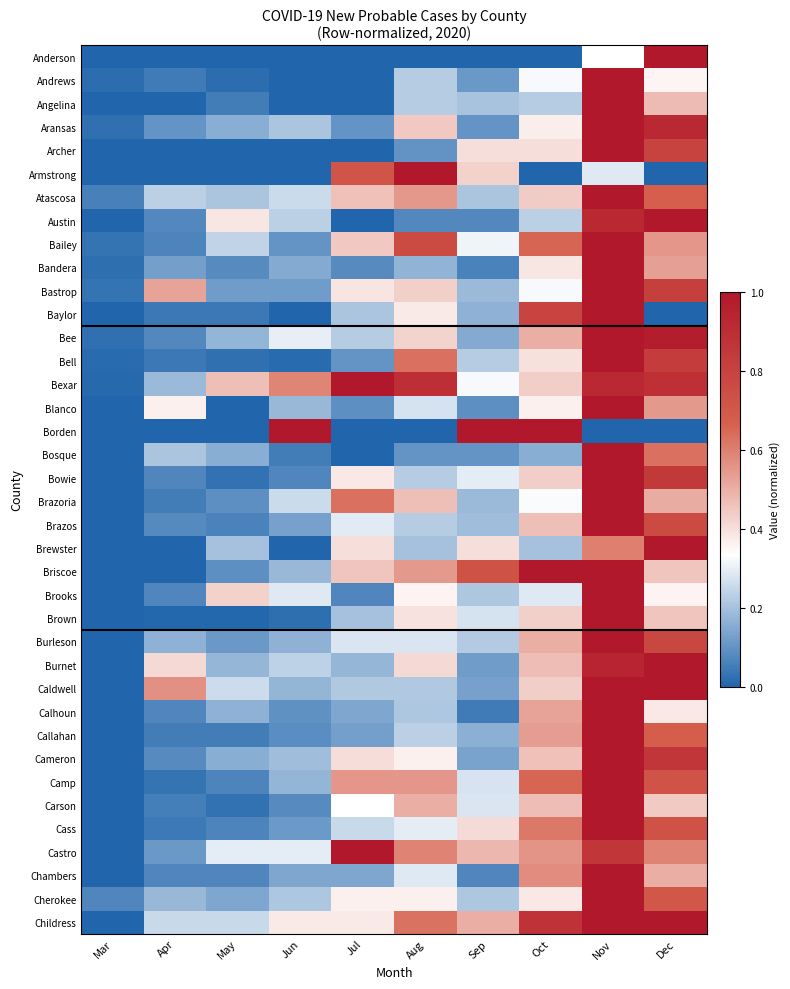

Reading left to right, extract all data points from this chart.

Anderson: Mar=0.0	Apr=0.0	May=0.0	Jun=0.0	Jul=0.0	Aug=0.0	Sep=0.0	Oct=0.0	Nov=0.3	Dec=1.0
Andrews: Mar=0.0	Apr=0.0	May=0.0	Jun=0.0	Jul=0.0	Aug=0.2	Sep=0.1	Oct=0.3	Nov=1.0	Dec=0.4
Angelina: Mar=0.0	Apr=0.0	May=0.1	Jun=0.0	Jul=0.0	Aug=0.2	Sep=0.2	Oct=0.2	Nov=1.0	Dec=0.5
Aransas: Mar=0.0	Apr=0.1	May=0.2	Jun=0.2	Jul=0.1	Aug=0.4	Sep=0.1	Oct=0.4	Nov=1.0	Dec=0.9
Archer: Mar=0.0	Apr=0.0	May=0.0	Jun=0.0	Jul=0.0	Aug=0.1	Sep=0.4	Oct=0.4	Nov=1.0	Dec=0.8
Armstrong: Mar=0.0	Apr=0.0	May=0.0	Jun=0.0	Jul=0.7	Aug=1.0	Sep=0.4	Oct=0.0	Nov=0.3	Dec=0.0
Atascosa: Mar=0.1	Apr=0.2	May=0.2	Jun=0.3	Jul=0.5	Aug=0.5	Sep=0.2	Oct=0.4	Nov=1.0	Dec=0.7
Austin: Mar=0.0	Apr=0.1	May=0.4	Jun=0.2	Jul=0.0	Aug=0.1	Sep=0.1	Oct=0.2	Nov=0.9	Dec=1.0
Bailey: Mar=0.0	Apr=0.1	May=0.2	Jun=0.1	Jul=0.4	Aug=0.8	Sep=0.3	Oct=0.7	Nov=1.0	Dec=0.6
Bandera: Mar=0.0	Apr=0.1	May=0.1	Jun=0.1	Jul=0.1	Aug=0.2	Sep=0.1	Oct=0.4	Nov=1.0	Dec=0.5
Bastrop: Mar=0.0	Apr=0.5	May=0.1	Jun=0.1	Jul=0.4	Aug=0.4	Sep=0.2	Oct=0.3	Nov=1.0	Dec=0.8
Baylor: Mar=0.0	Apr=0.0	May=0.0	Jun=0.0	Jul=0.2	Aug=0.4	Sep=0.2	Oct=0.8	Nov=1.0	Dec=0.0
Bee: Mar=0.0	Apr=0.1	May=0.2	Jun=0.3	Jul=0.2	Aug=0.4	Sep=0.1	Oct=0.5	Nov=1.0	Dec=1.0
Bell: Mar=0.0	Apr=0.0	May=0.0	Jun=0.0	Jul=0.1	Aug=0.6	Sep=0.2	Oct=0.4	Nov=1.0	Dec=0.8
Bexar: Mar=0.0	Apr=0.2	May=0.5	Jun=0.6	Jul=1.0	Aug=0.9	Sep=0.3	Oct=0.4	Nov=0.9	Dec=0.9
Blanco: Mar=0.0	Apr=0.4	May=0.0	Jun=0.2	Jul=0.1	Aug=0.3	Sep=0.1	Oct=0.4	Nov=1.0	Dec=0.5
Borden: Mar=0.0	Apr=0.0	May=0.0	Jun=1.0	Jul=0.0	Aug=0.0	Sep=1.0	Oct=1.0	Nov=0.0	Dec=0.0
Bosque: Mar=0.0	Apr=0.2	May=0.2	Jun=0.1	Jul=0.0	Aug=0.1	Sep=0.1	Oct=0.2	Nov=1.0	Dec=0.6
Bowie: Mar=0.0	Apr=0.1	May=0.0	Jun=0.1	Jul=0.4	Aug=0.2	Sep=0.3	Oct=0.4	Nov=1.0	Dec=0.8
Brazoria: Mar=0.0	Apr=0.1	May=0.1	Jun=0.3	Jul=0.6	Aug=0.5	Sep=0.2	Oct=0.3	Nov=1.0	Dec=0.5
Brazos: Mar=0.0	Apr=0.1	May=0.1	Jun=0.1	Jul=0.3	Aug=0.2	Sep=0.2	Oct=0.5	Nov=1.0	Dec=0.8
Brewster: Mar=0.0	Apr=0.0	May=0.2	Jun=0.0	Jul=0.4	Aug=0.2	Sep=0.4	Oct=0.2	Nov=0.6	Dec=1.0
Briscoe: Mar=0.0	Apr=0.0	May=0.1	Jun=0.2	Jul=0.5	Aug=0.5	Sep=0.7	Oct=1.0	Nov=1.0	Dec=0.5
Brooks: Mar=0.0	Apr=0.1	May=0.4	Jun=0.3	Jul=0.1	Aug=0.4	Sep=0.2	Oct=0.3	Nov=1.0	Dec=0.4
Brown: Mar=0.0	Apr=0.0	May=0.0	Jun=0.0	Jul=0.2	Aug=0.4	Sep=0.3	Oct=0.4	Nov=1.0	Dec=0.5
Burleson: Mar=0.0	Apr=0.2	May=0.1	Jun=0.2	Jul=0.3	Aug=0.3	Sep=0.2	Oct=0.5	Nov=1.0	Dec=0.8
Burnet: Mar=0.0	Apr=0.4	May=0.2	Jun=0.2	Jul=0.2	Aug=0.4	Sep=0.1	Oct=0.5	Nov=0.9	Dec=1.0
Caldwell: Mar=0.0	Apr=0.6	May=0.3	Jun=0.2	Jul=0.2	Aug=0.2	Sep=0.1	Oct=0.4	Nov=1.0	Dec=1.0
Calhoun: Mar=0.0	Apr=0.1	May=0.2	Jun=0.1	Jul=0.1	Aug=0.2	Sep=0.0	Oct=0.5	Nov=1.0	Dec=0.4
Callahan: Mar=0.0	Apr=0.1	May=0.1	Jun=0.1	Jul=0.1	Aug=0.2	Sep=0.2	Oct=0.5	Nov=1.0	Dec=0.7
Cameron: Mar=0.0	Apr=0.1	May=0.2	Jun=0.2	Jul=0.4	Aug=0.4	Sep=0.1	Oct=0.5	Nov=1.0	Dec=0.9
Camp: Mar=0.0	Apr=0.0	May=0.1	Jun=0.2	Jul=0.6	Aug=0.6	Sep=0.3	Oct=0.7	Nov=1.0	Dec=0.7
Carson: Mar=0.0	Apr=0.1	May=0.0	Jun=0.1	Jul=0.3	Aug=0.5	Sep=0.3	Oct=0.5	Nov=1.0	Dec=0.4
Cass: Mar=0.0	Apr=0.0	May=0.1	Jun=0.1	Jul=0.2	Aug=0.3	Sep=0.4	Oct=0.6	Nov=1.0	Dec=0.7
Castro: Mar=0.0	Apr=0.1	May=0.3	Jun=0.3	Jul=1.0	Aug=0.6	Sep=0.5	Oct=0.6	Nov=0.9	Dec=0.6
Chambers: Mar=0.0	Apr=0.1	May=0.1	Jun=0.1	Jul=0.1	Aug=0.3	Sep=0.1	Oct=0.6	Nov=1.0	Dec=0.5
Cherokee: Mar=0.1	Apr=0.2	May=0.1	Jun=0.2	Jul=0.4	Aug=0.4	Sep=0.2	Oct=0.4	Nov=1.0	Dec=0.7
Childress: Mar=0.0	Apr=0.2	May=0.2	Jun=0.4	Jul=0.4	Aug=0.6	Sep=0.5	Oct=0.9	Nov=1.0	Dec=1.0